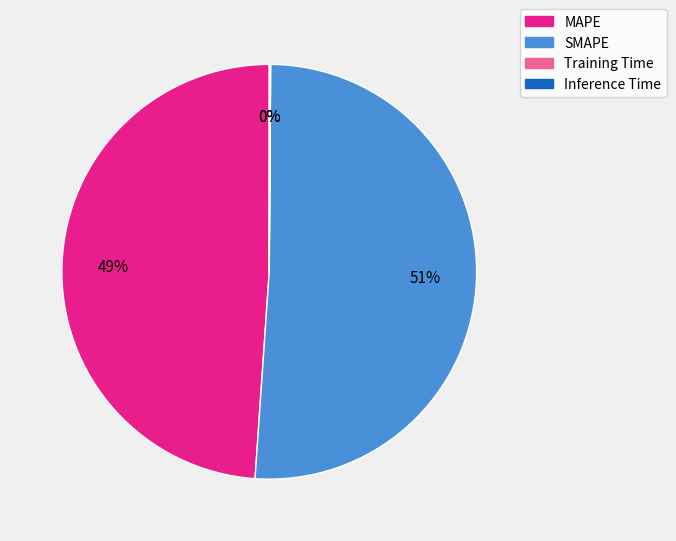

To the nearest percent, what is the average slice percentage?

25%